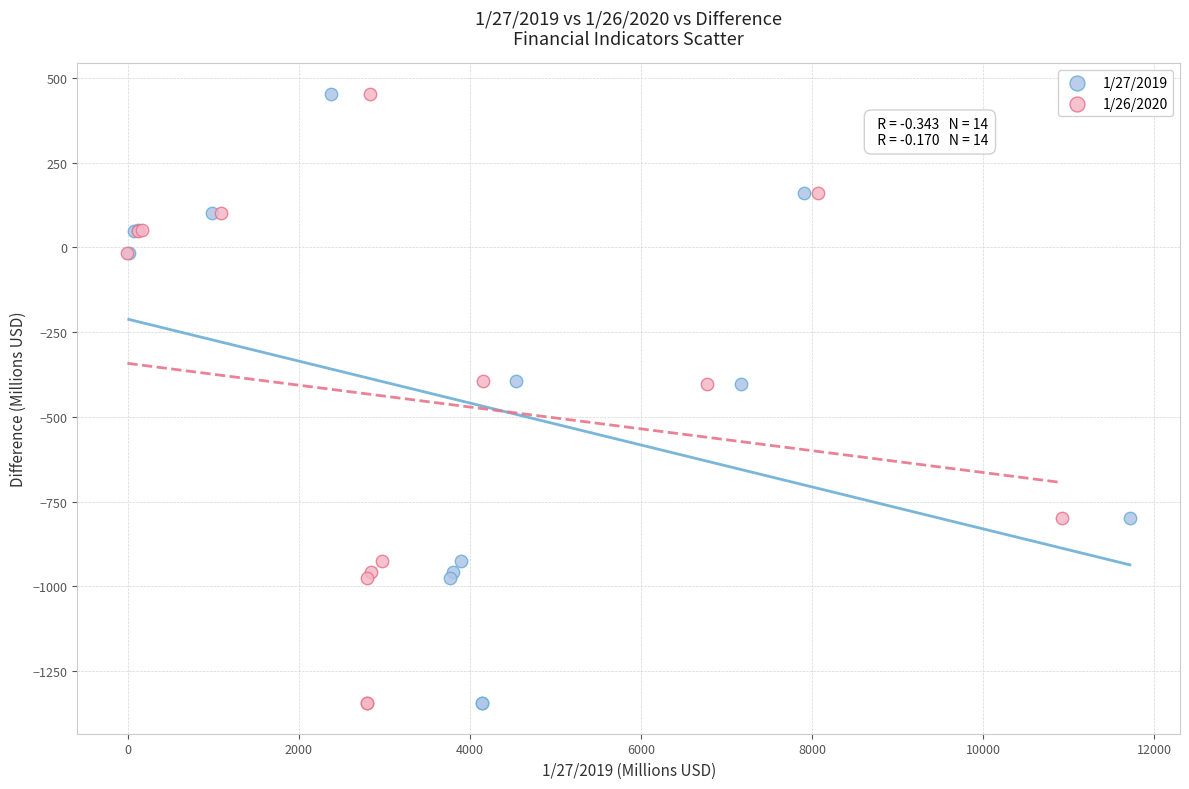

What are all the series names shown in the legend?

1/27/2019, 1/26/2020